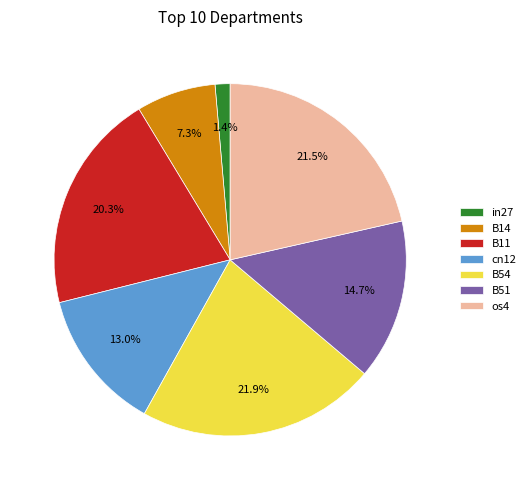

Is the sum of B14 and os4 greater than half?

No